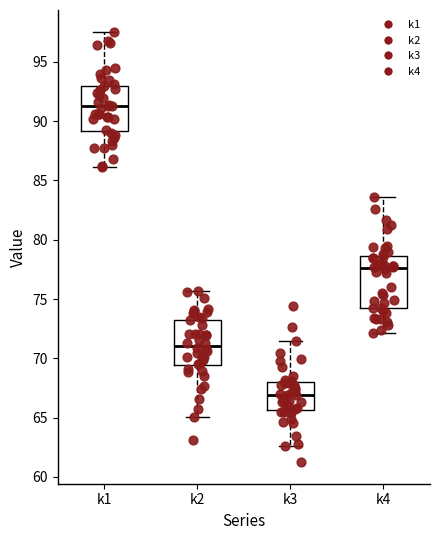

Where does the lower whisker of the box for k1 end on the y-axis? The values are not printed on the chart, so give them approximately, as read against the axis.

86.0